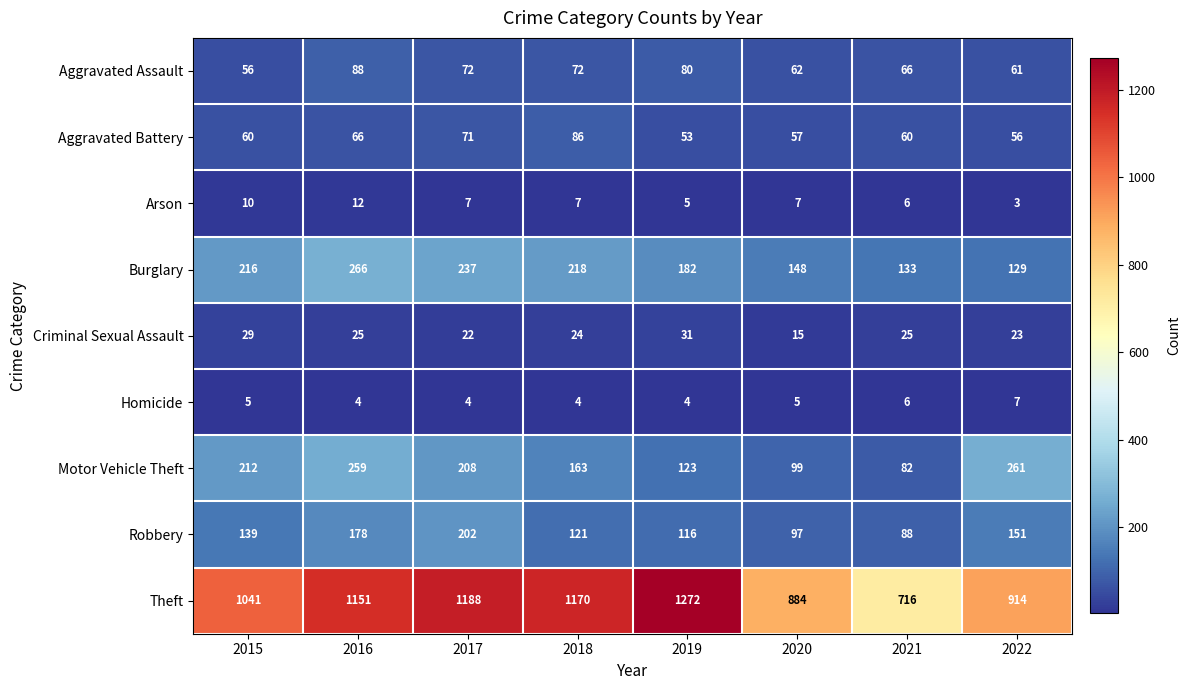

True or false: Motor Vehicle Theft has a value of 163 at 2018.

True